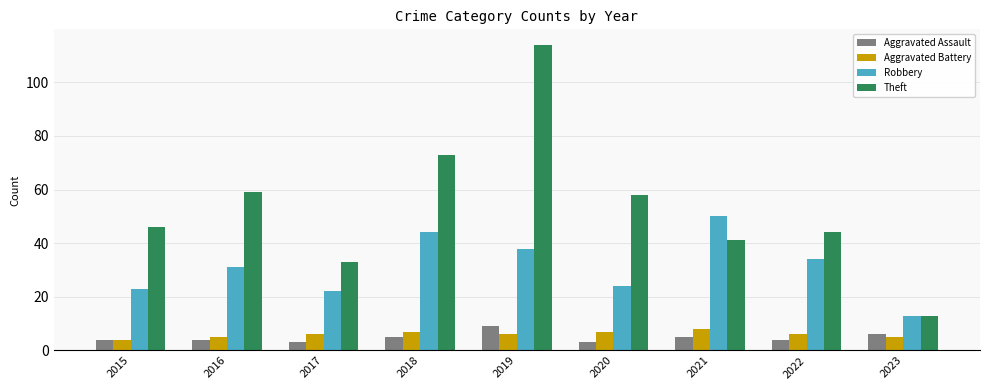

Reading right to left, what are all the values shown in this chart?

Aggravated Assault: 6	4	5	3	9	5	3	4	4
Aggravated Battery: 5	6	8	7	6	7	6	5	4
Robbery: 13	34	50	24	38	44	22	31	23
Theft: 13	44	41	58	114	73	33	59	46